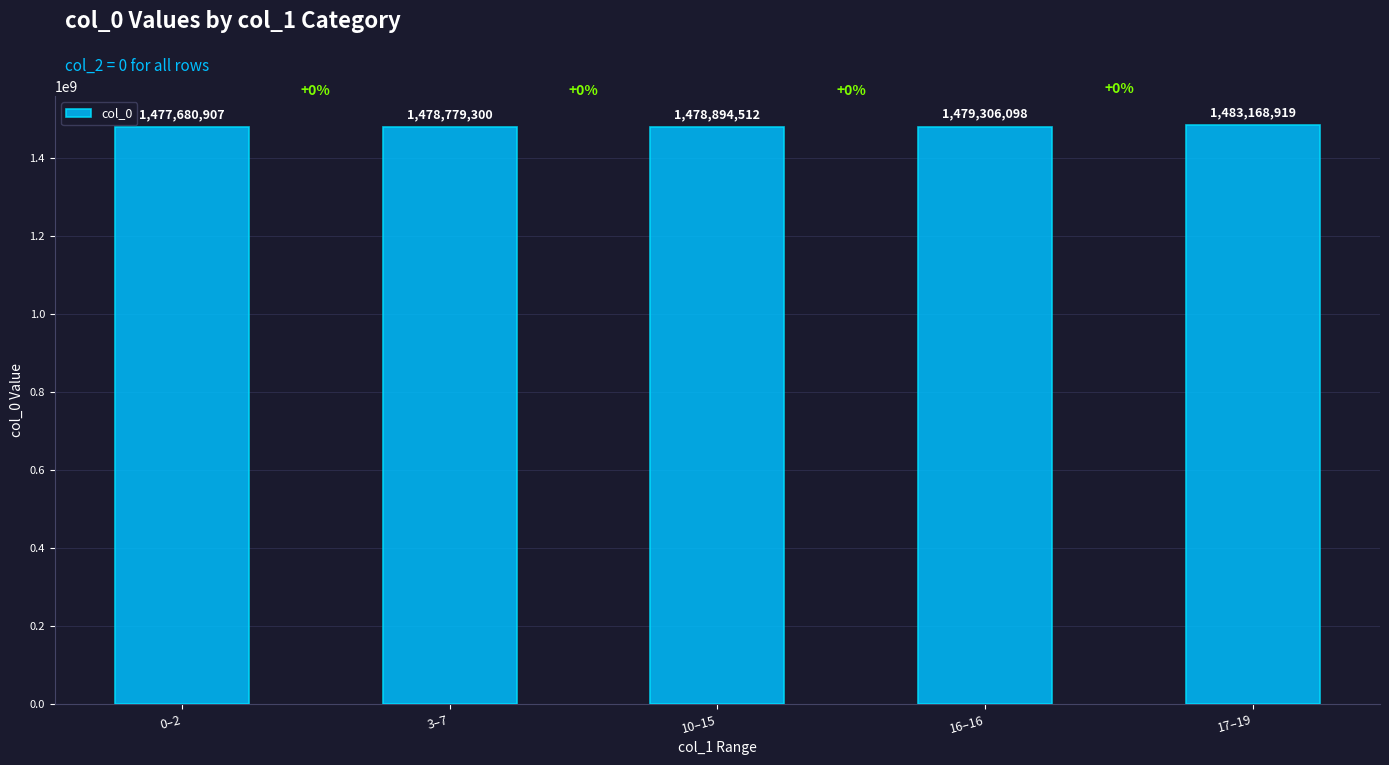

List the labels in order of value, smallest first.

0–2, 3–7, 10–15, 16–16, 17–19